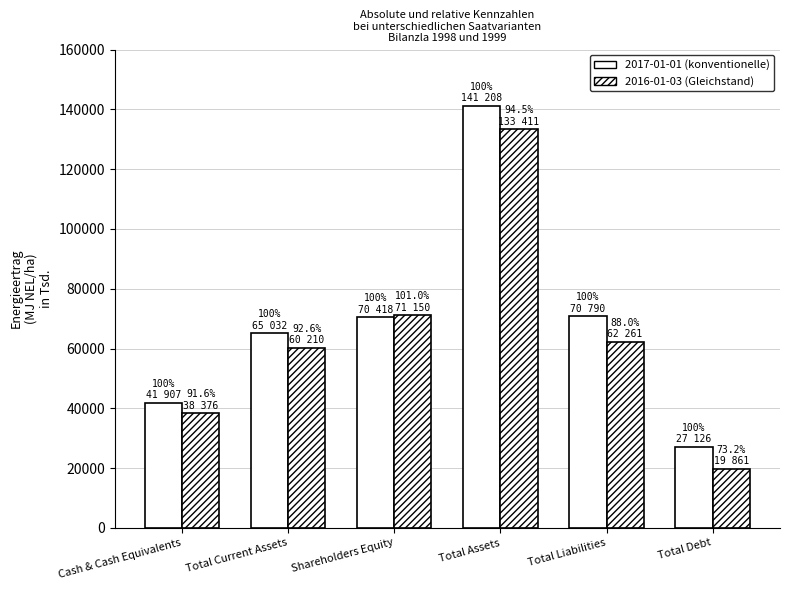

At which category is the sum across all series the highest?

Total Assets